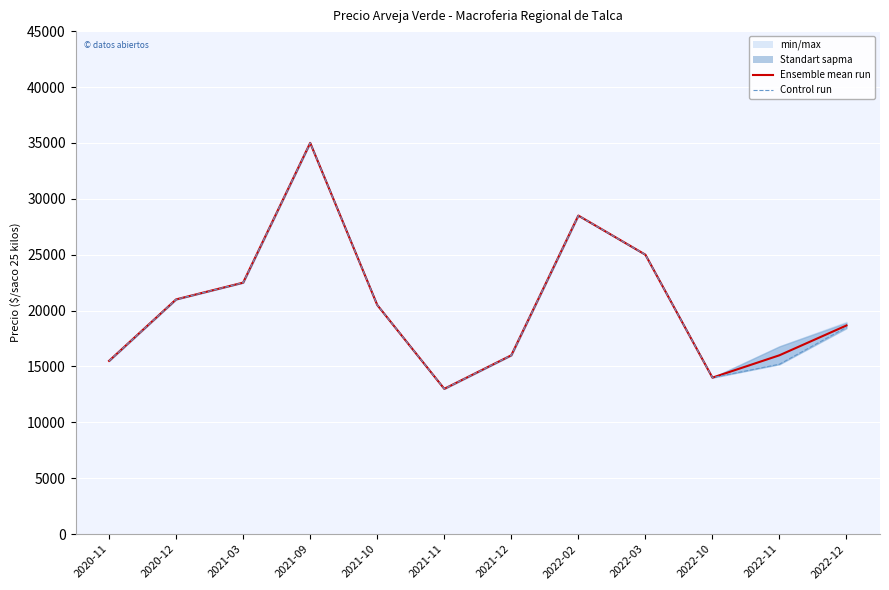

Is it true that Control run equals 13039 at 2020-12?

False